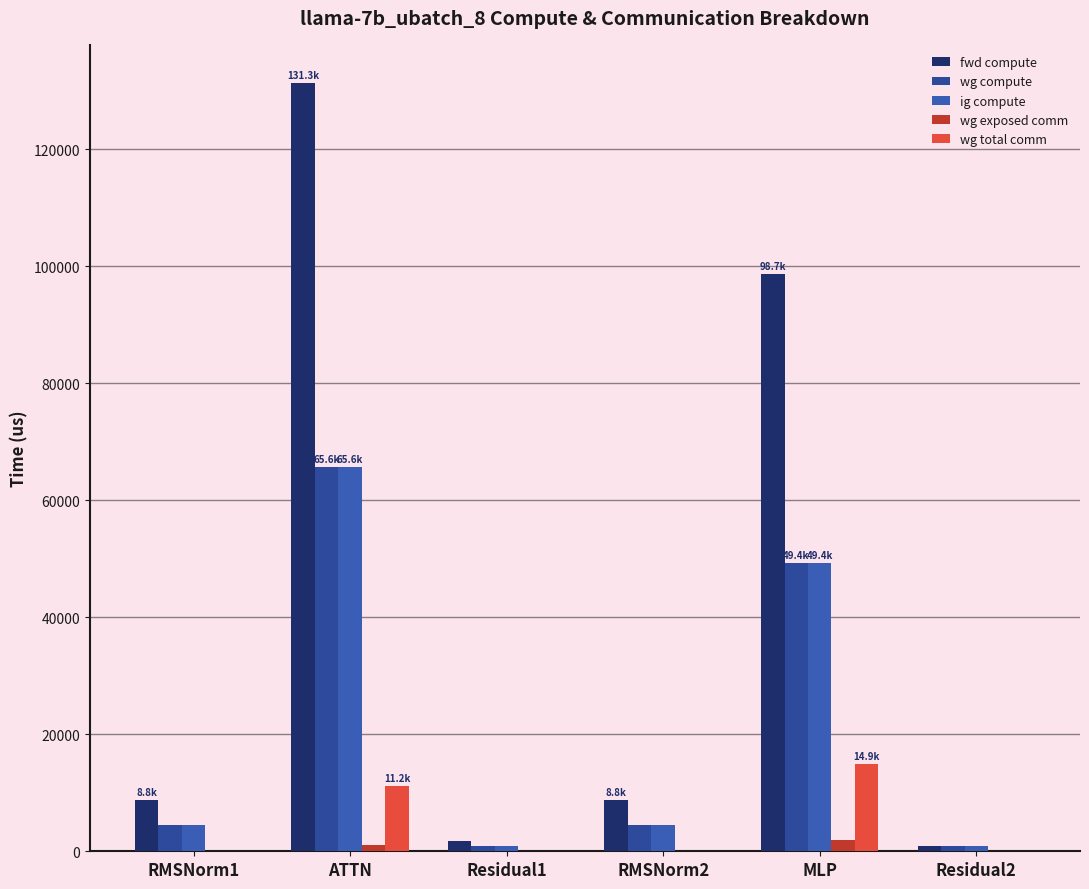

What are all the series names shown in the legend?

fwd compute, wg compute, ig compute, wg exposed comm, wg total comm